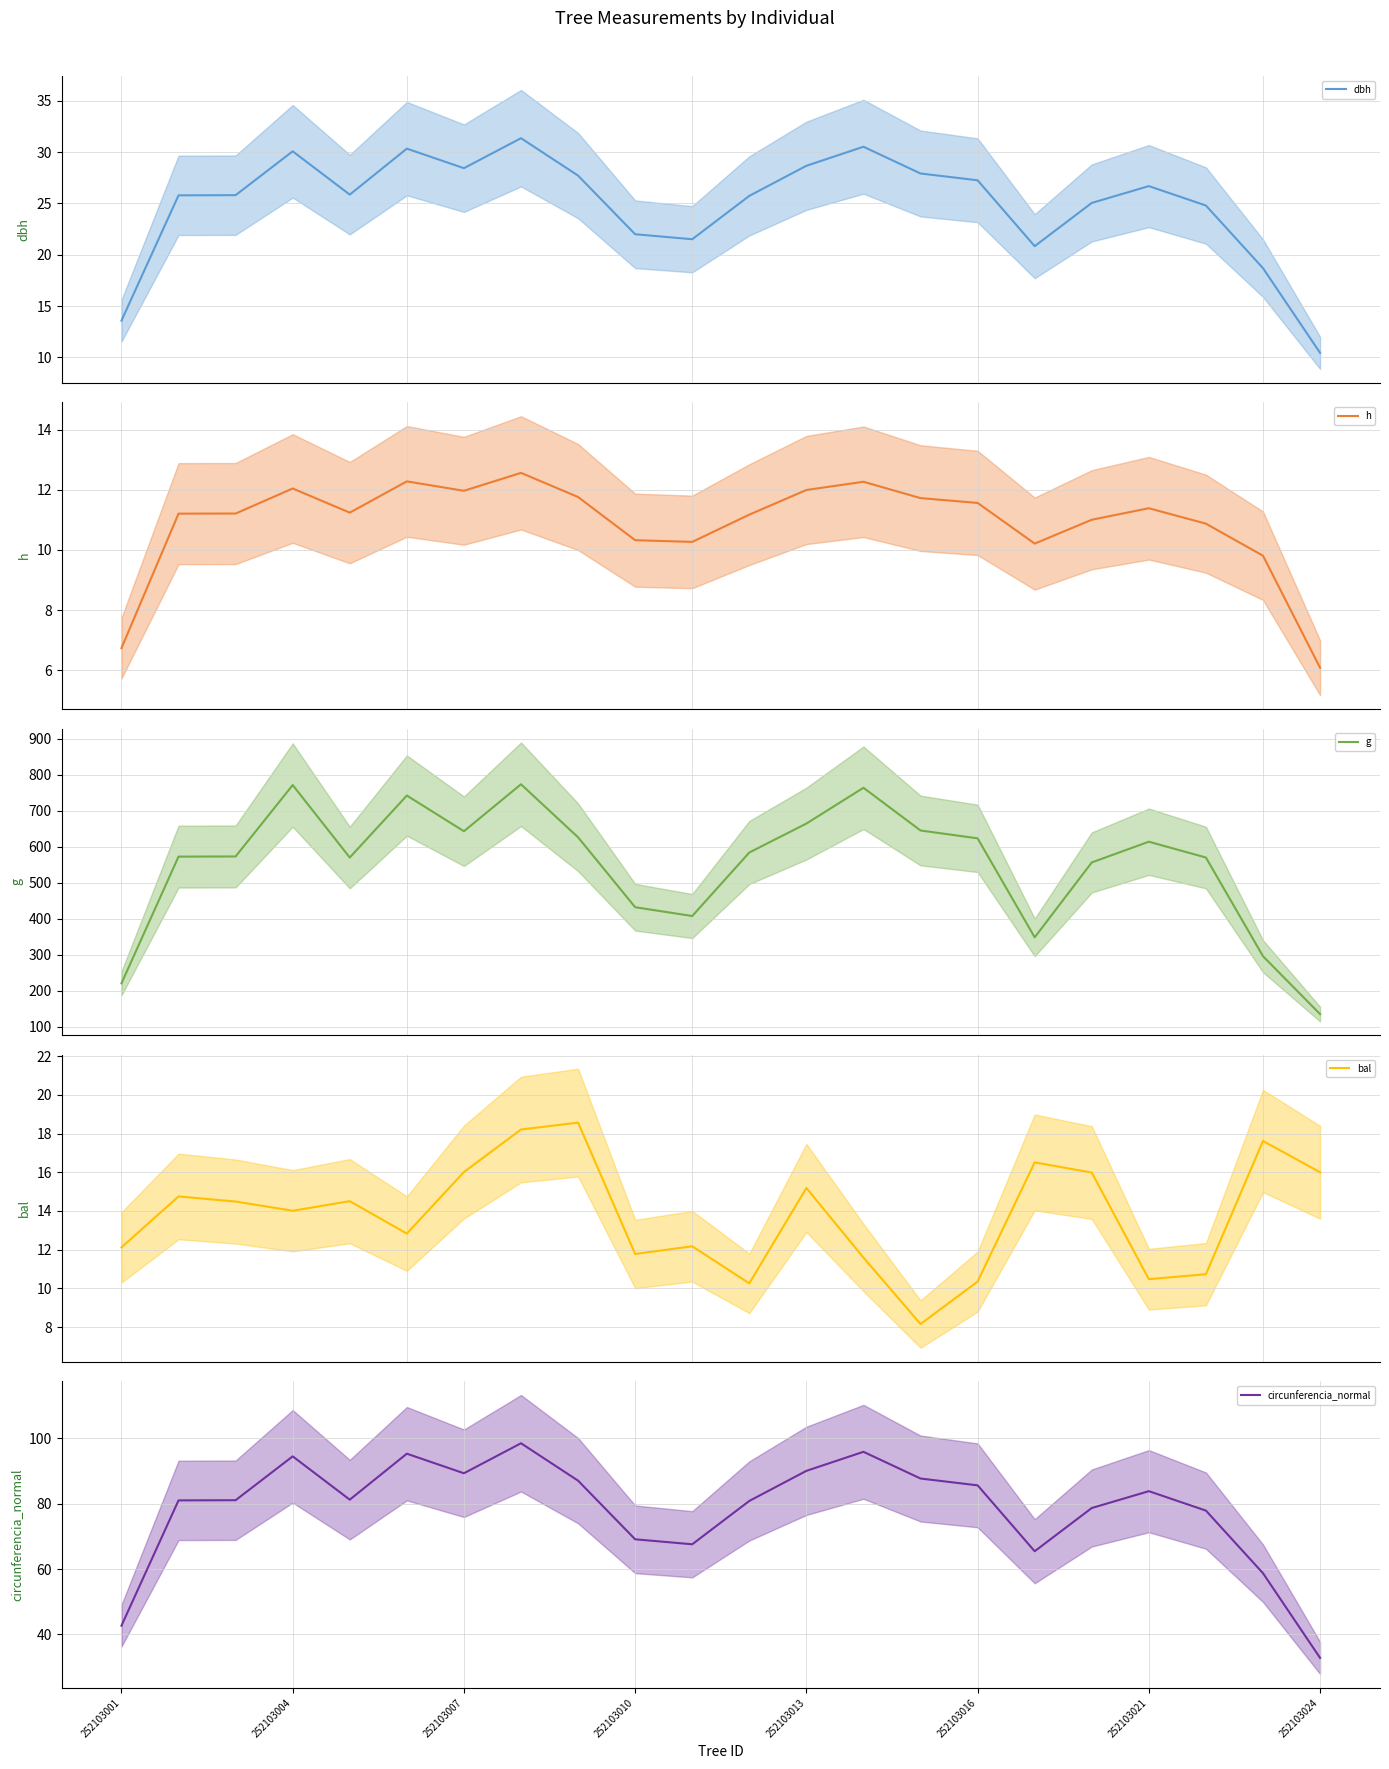

What is the value of the dbh point at the 9th from the left?

27.7